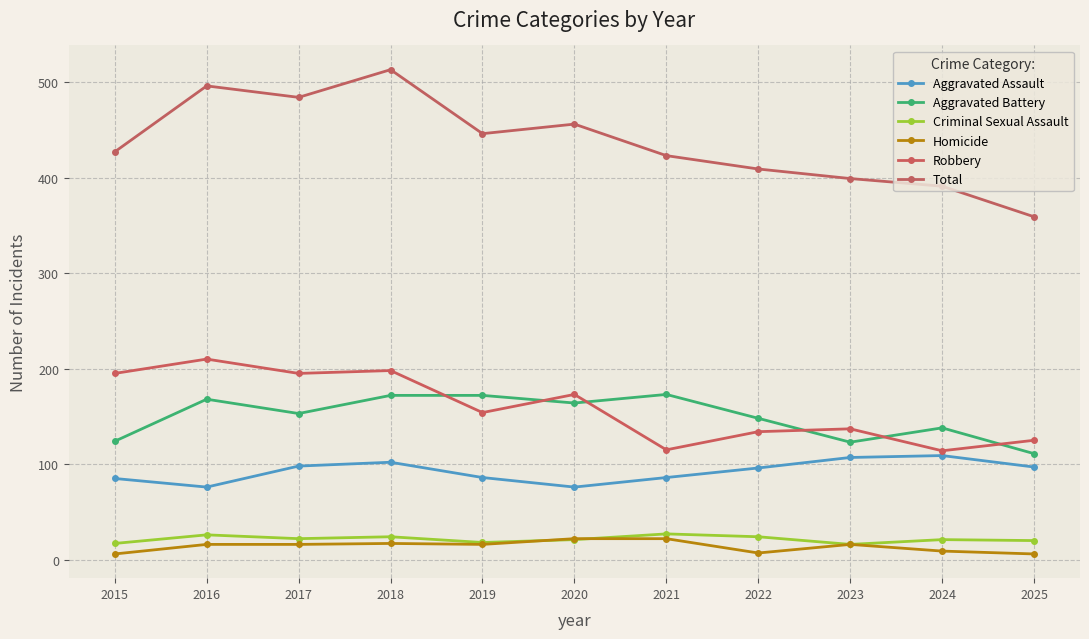

What is the sum of all Aggravated Assault values?

1018